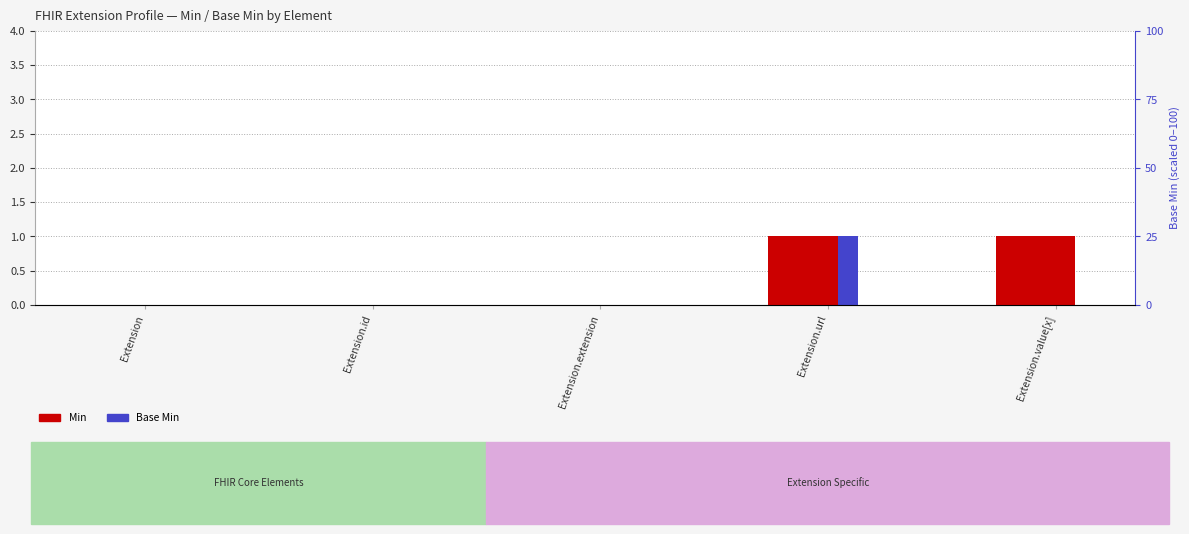

Is it true that Min equals 0 at Extension.url?

False